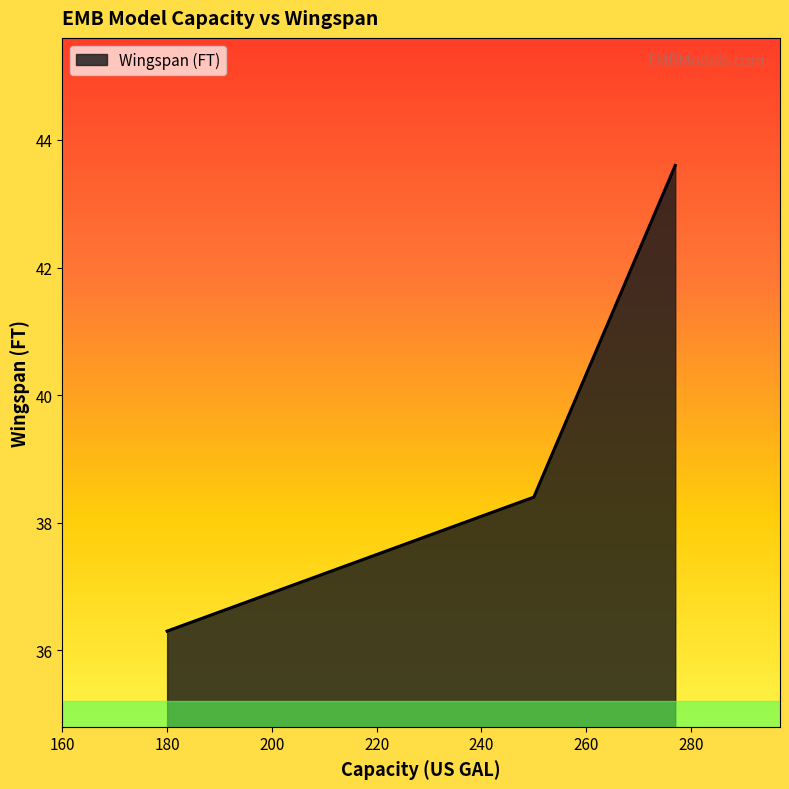

What is the average value?

38.6